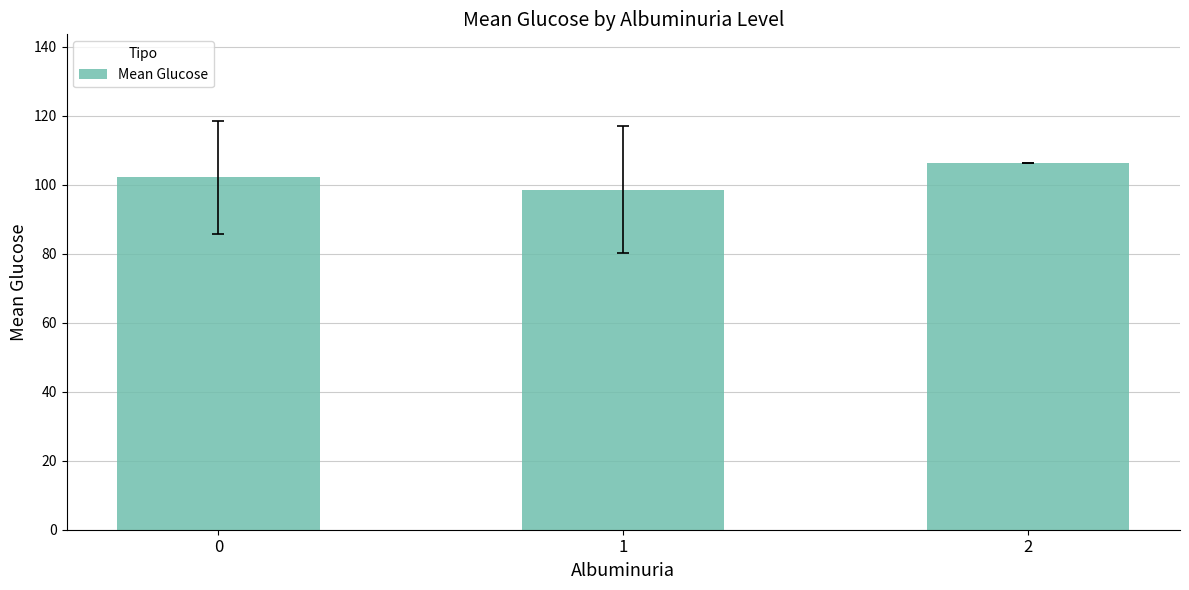

Between 0 and 2, which is larger?

2